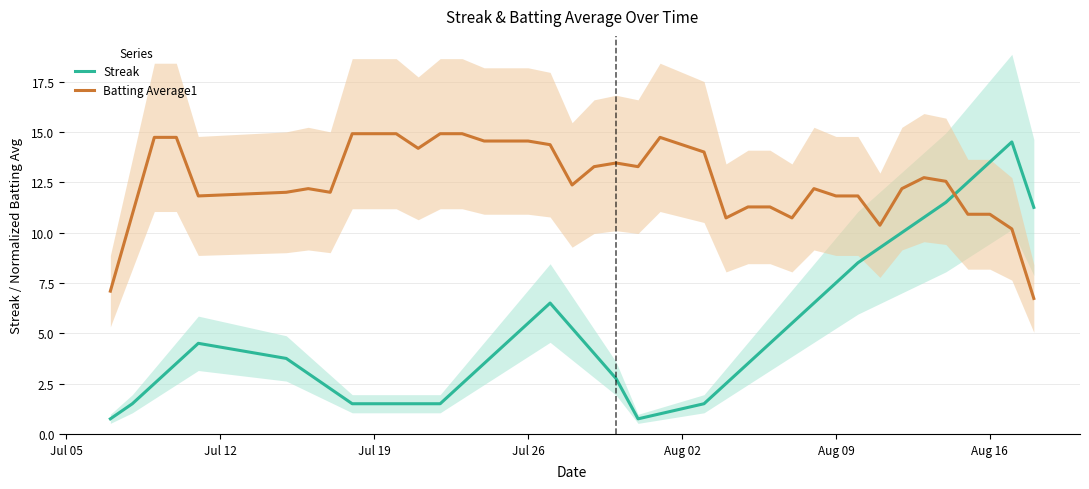

True or false: Batting Average1 has a value of 3.5 at Aug 02.

False